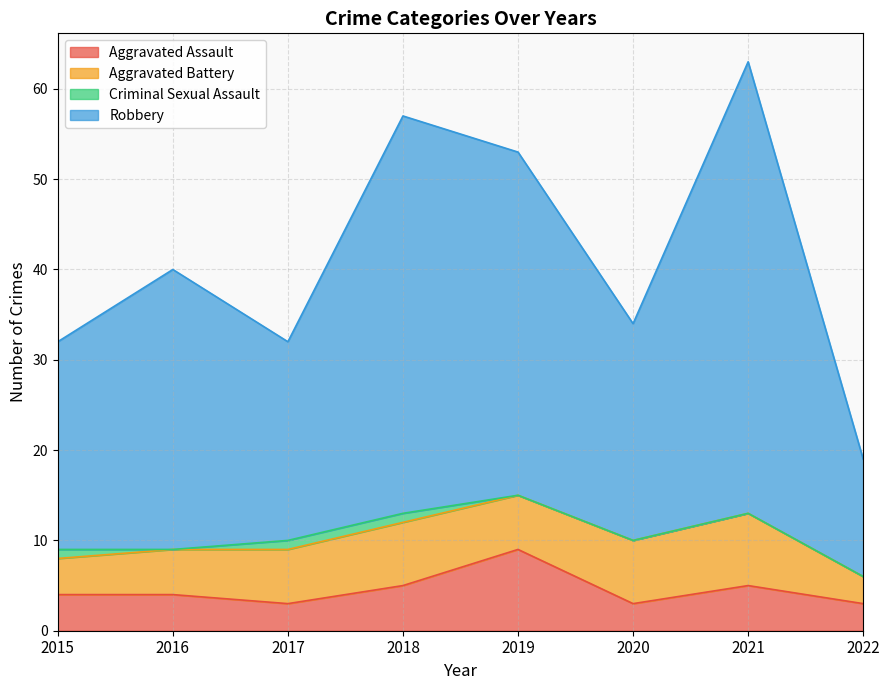

The Aggravated Assault series shows 1 at 2015. True or false?

False